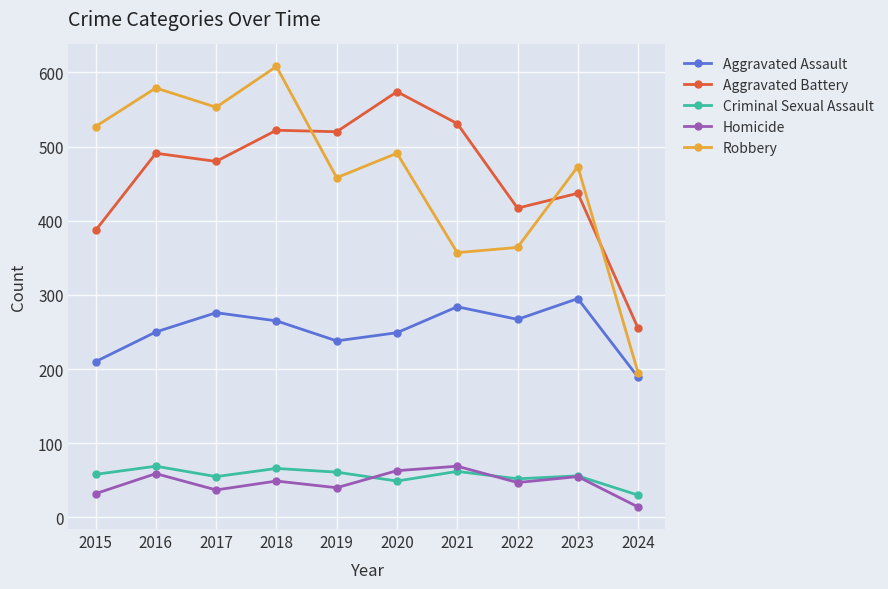

Where is Robbery nearest to the value 401?

2022